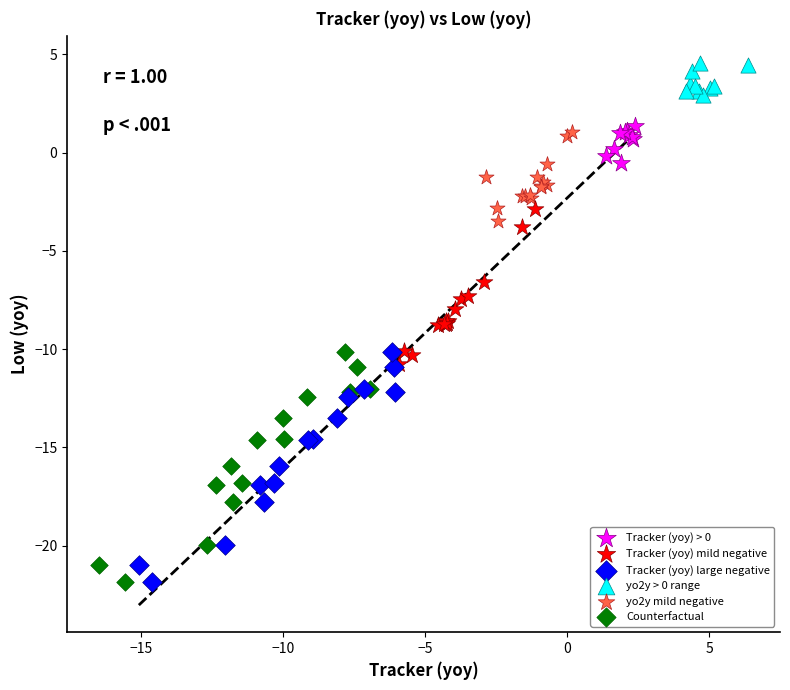

Which series reaches the maximum Y coordinate?

yo2y > 0 range